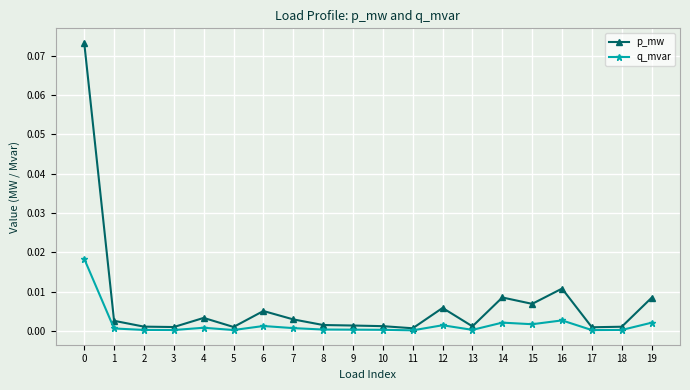

True or false: q_mvar has more than 1 interior local peaks.

True